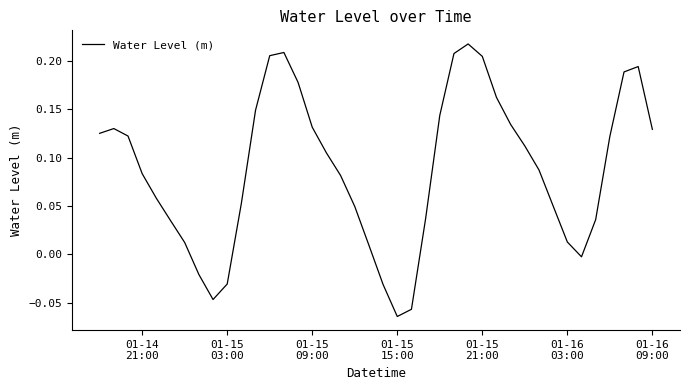

What is the difference between the maximum and minimum values?

0.3